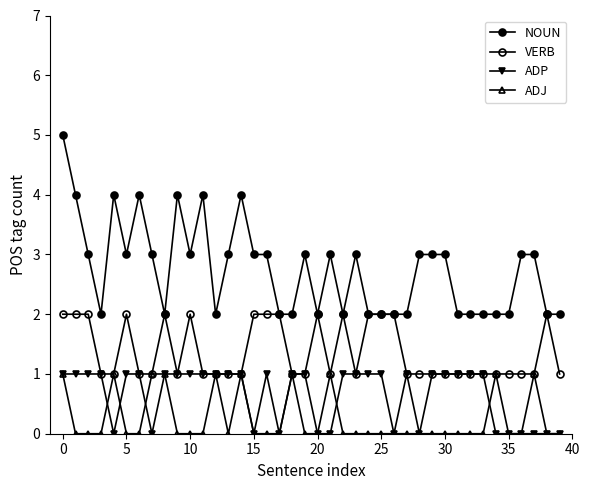

How many lines are shown in the chart?

4